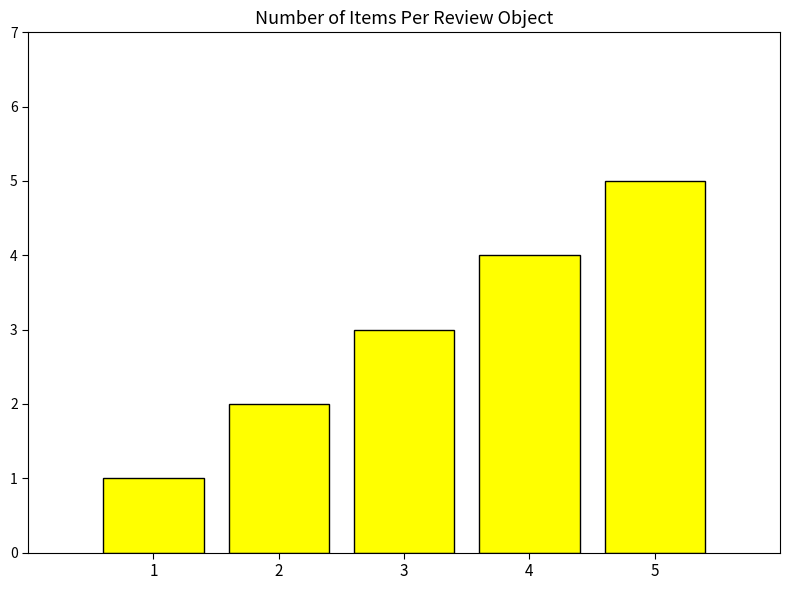

What is the change in value from 3 to 5?

+2